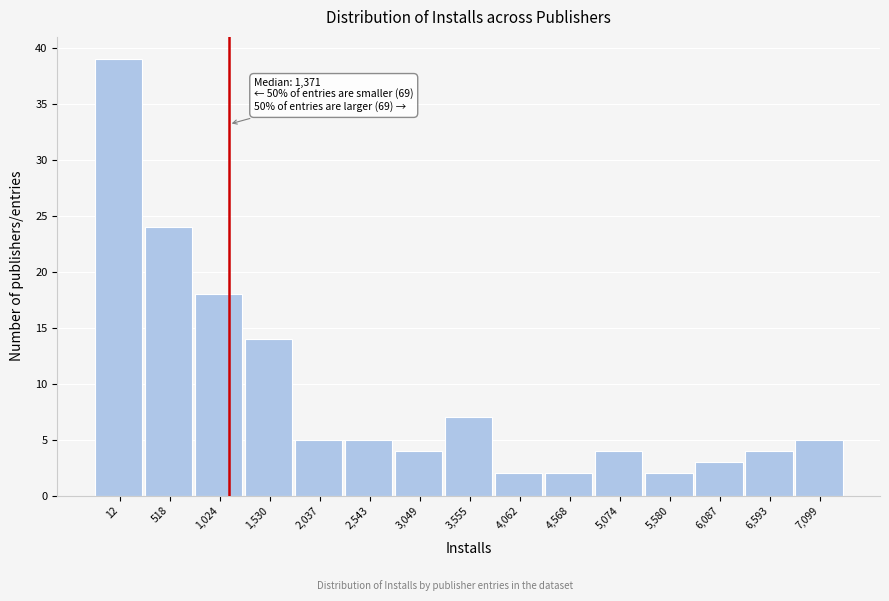

Reading left to right, transcribe all the data shown in this chart.

39	24	18	14	5	5	4	7	2	2	4	2	3	4	5